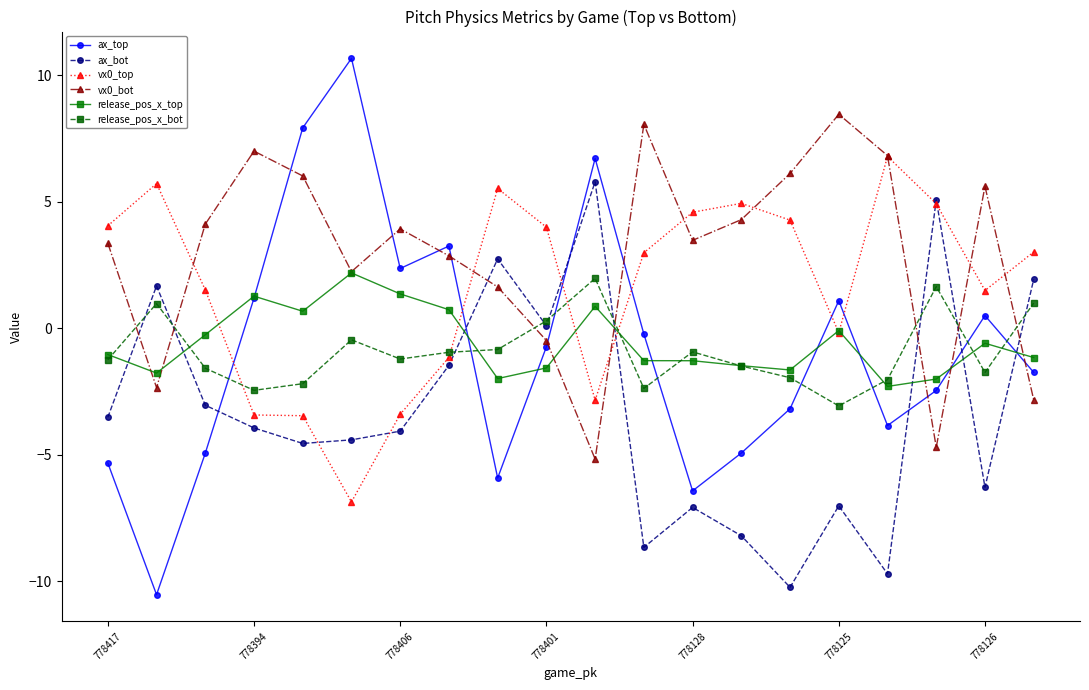

True or false: ax_bot has more than 0 points higher than both neighbors.

True